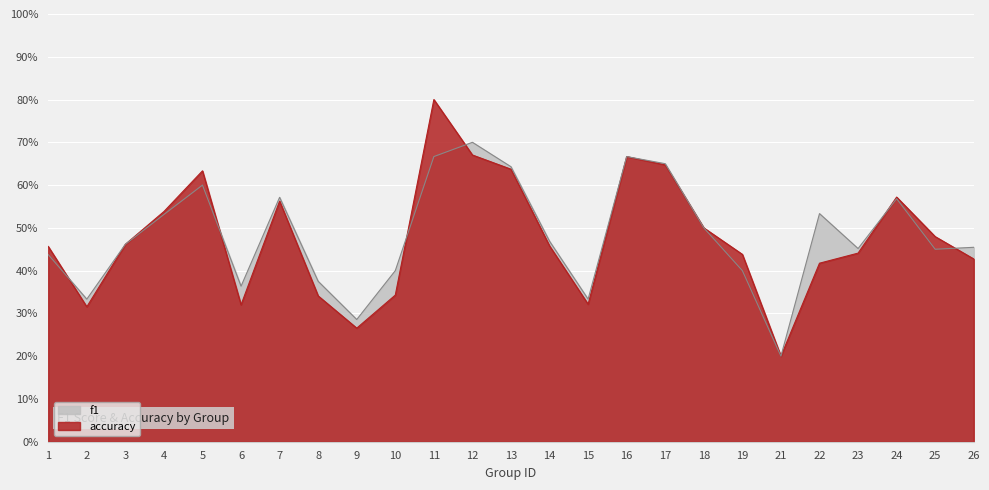

How many times do f1 and accuracy cross each other?

6